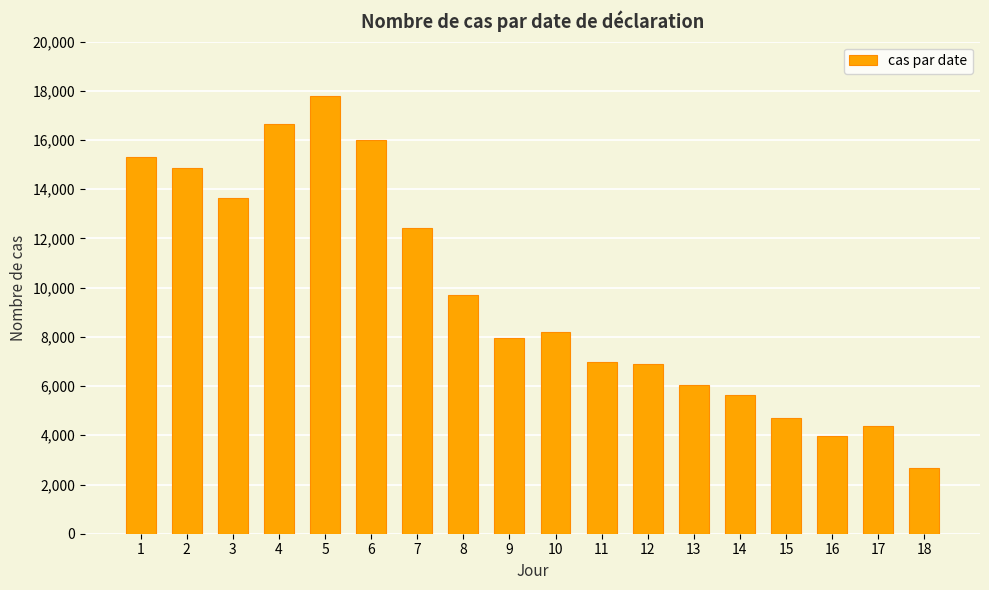

Reading left to right, list all the values displayed in this chart.

1=15319	2=14882	3=13639	4=16647	5=17791	6=15992	7=12419	8=9713	9=7935	10=8192	11=6959	12=6877	13=6026	14=5640	15=4708	16=3951	17=4371	18=2680